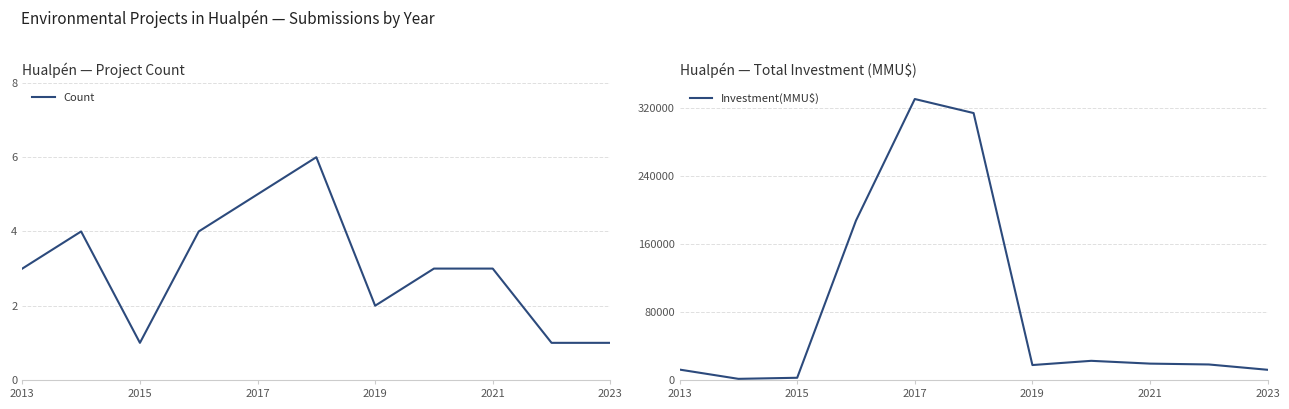

What is the maximum value shown in the chart?

331055